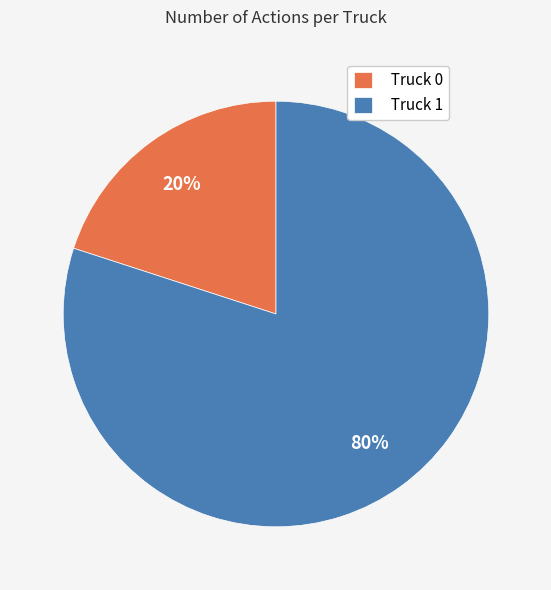

How many slices are in this pie chart?

2